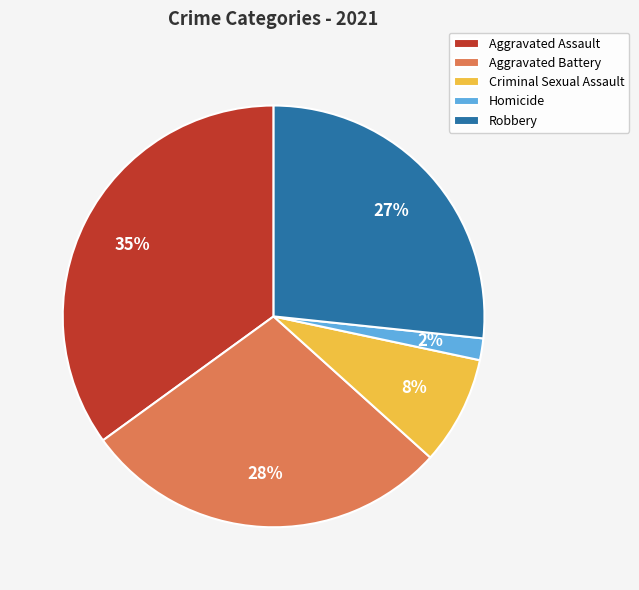

To the nearest percent, what is the average slice percentage?

20%